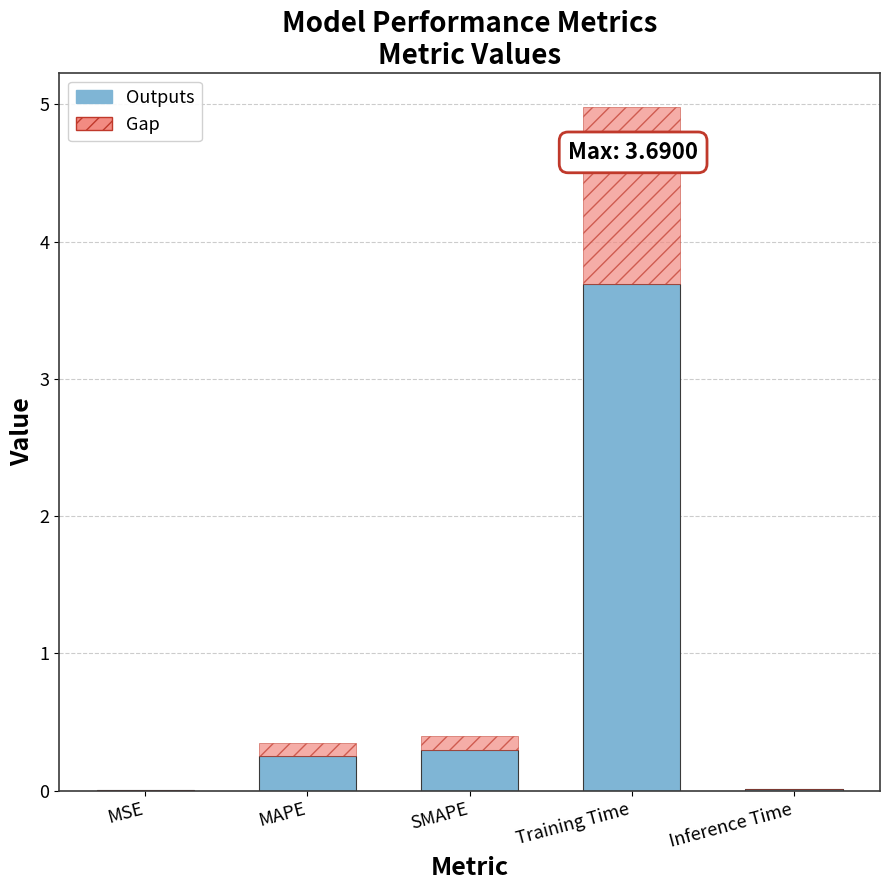

Reading right to left, transcribe all the data shown in this chart.

Inference Time=0.0	Training Time=3.7	SMAPE=0.3	MAPE=0.3	MSE=0.0